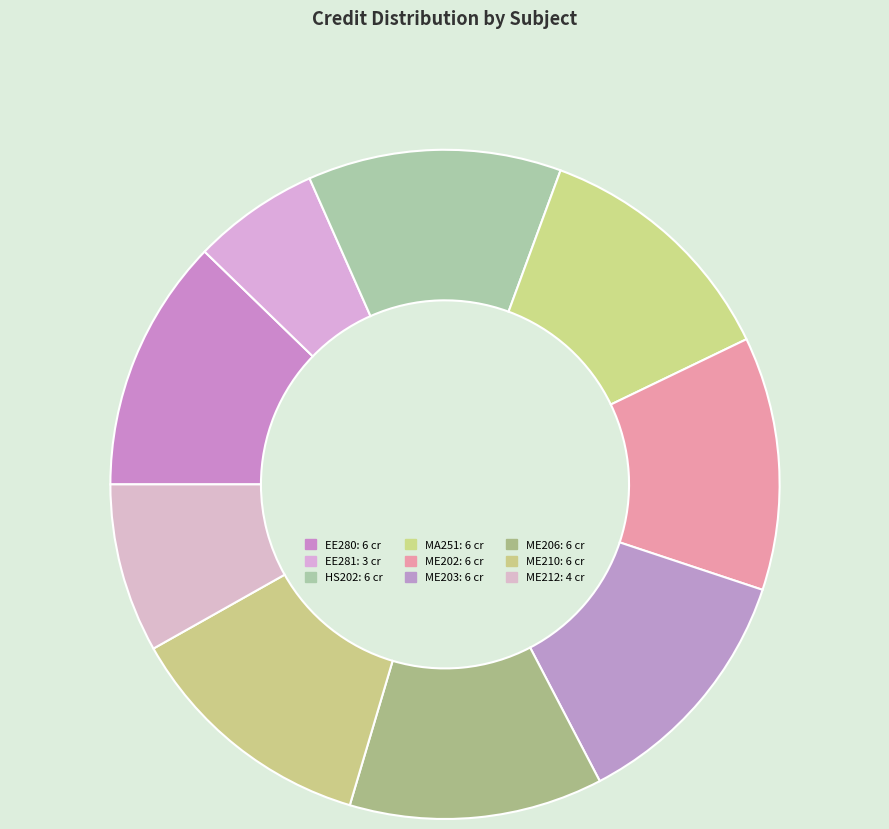

How many segments does this pie chart have?

9